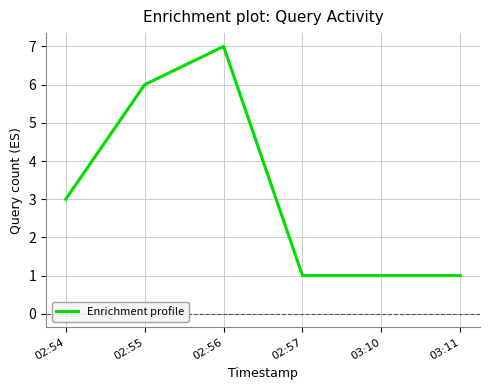

What is the difference between the maximum and second lowest values?

6